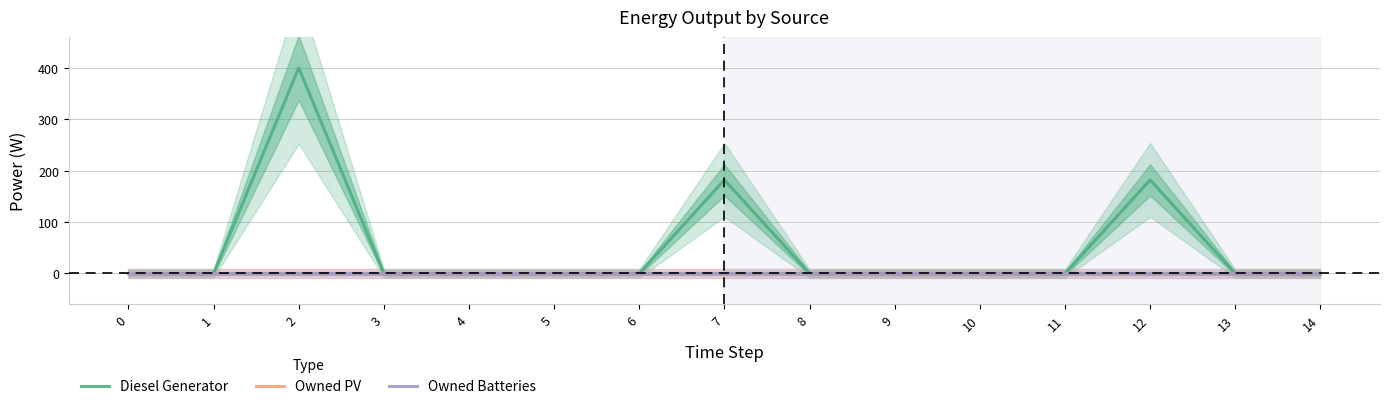

Is it true that Owned Batteries equals 0 at 12?

True